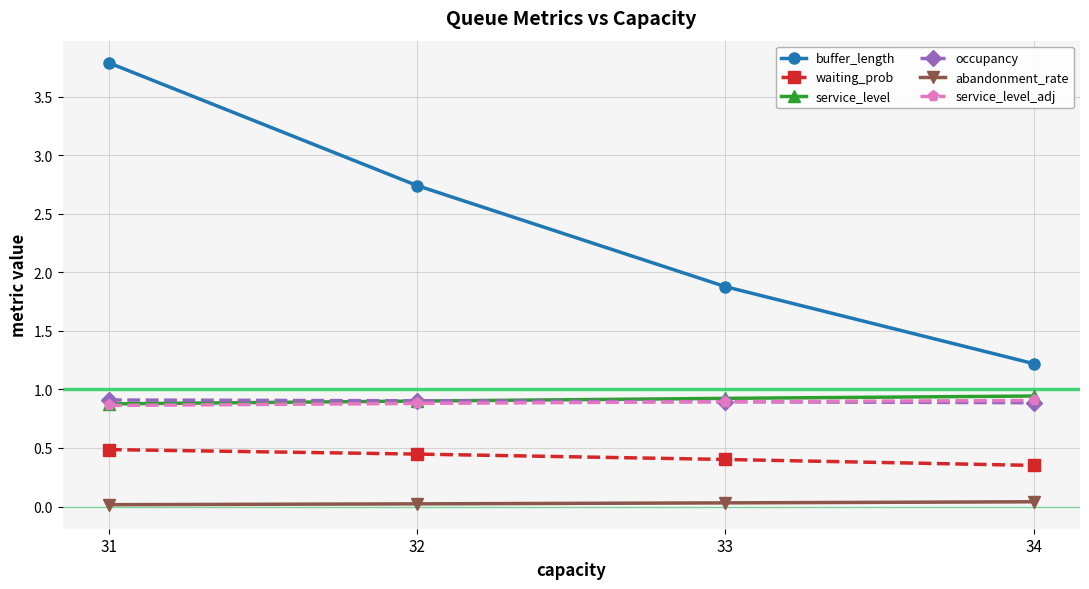

True or false: service_level_adj and waiting_prob intersect in this chart.

False